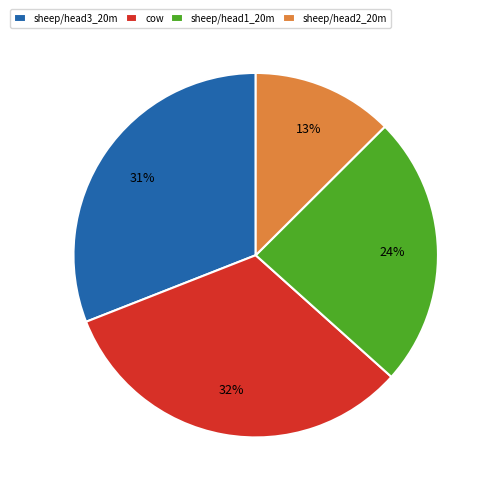

Does any single category account for the majority?

No